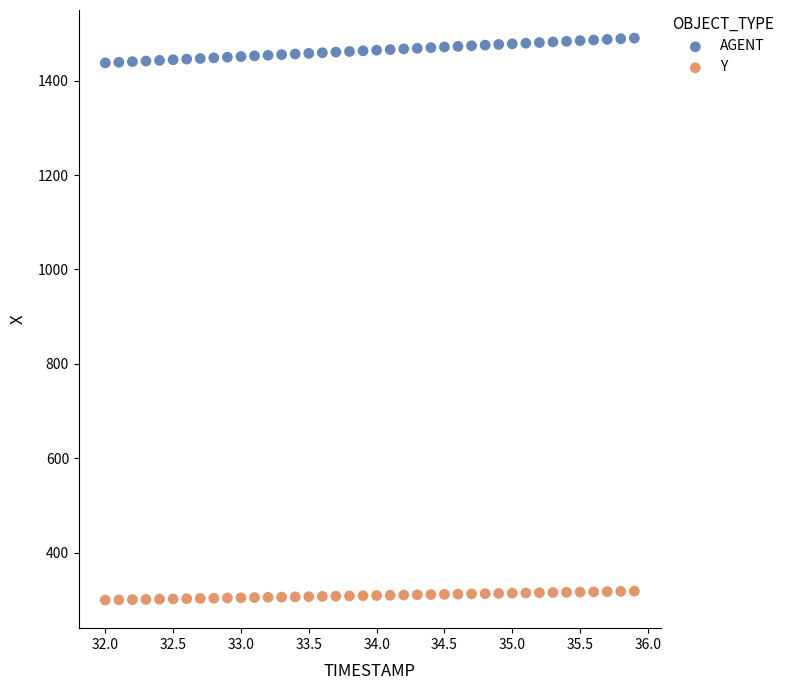

Which series contains the highest Y value?

AGENT